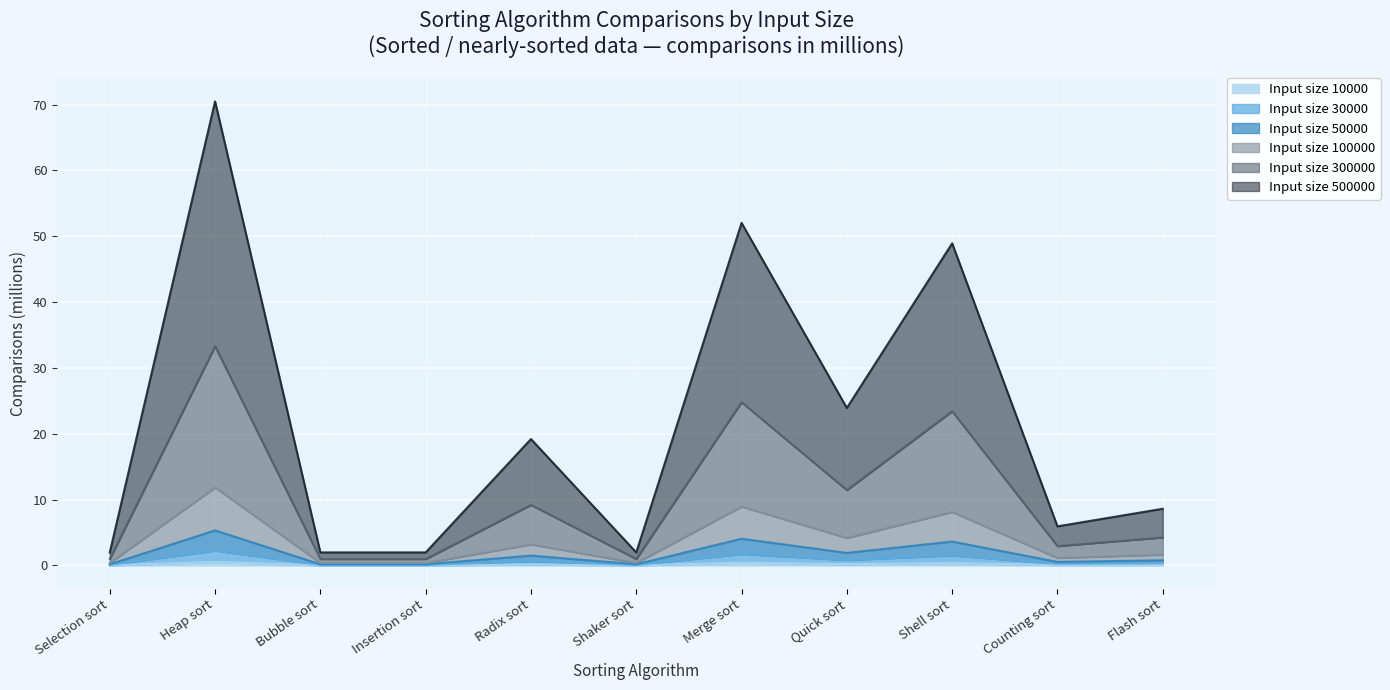

At which category is the sum across all series the highest?

Heap sort